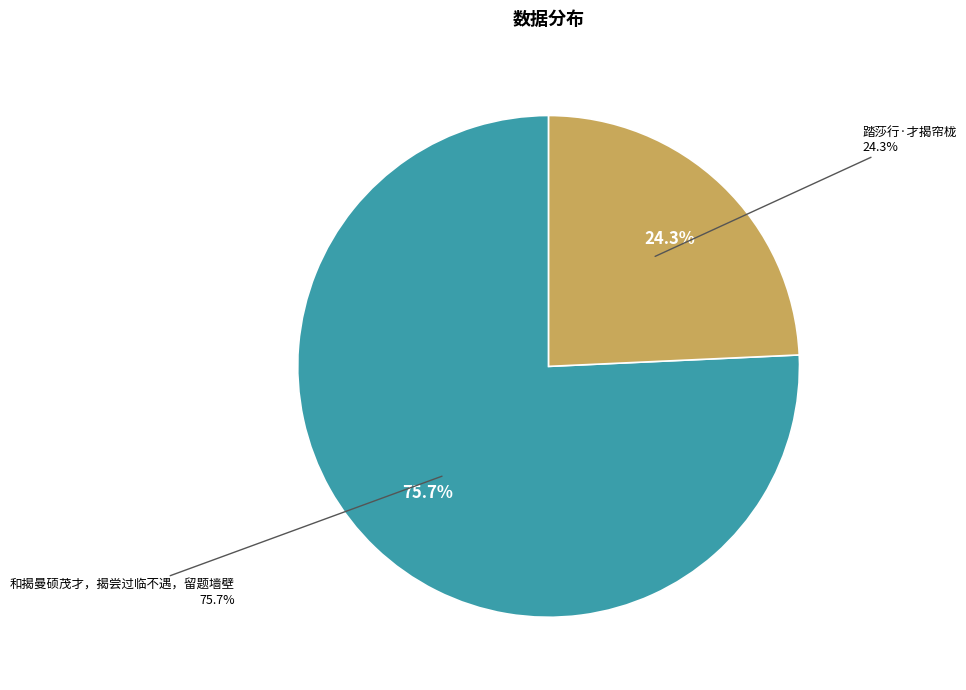

To the nearest percent, what percentage of the pie is 踏莎行·才揭帘栊?

24%